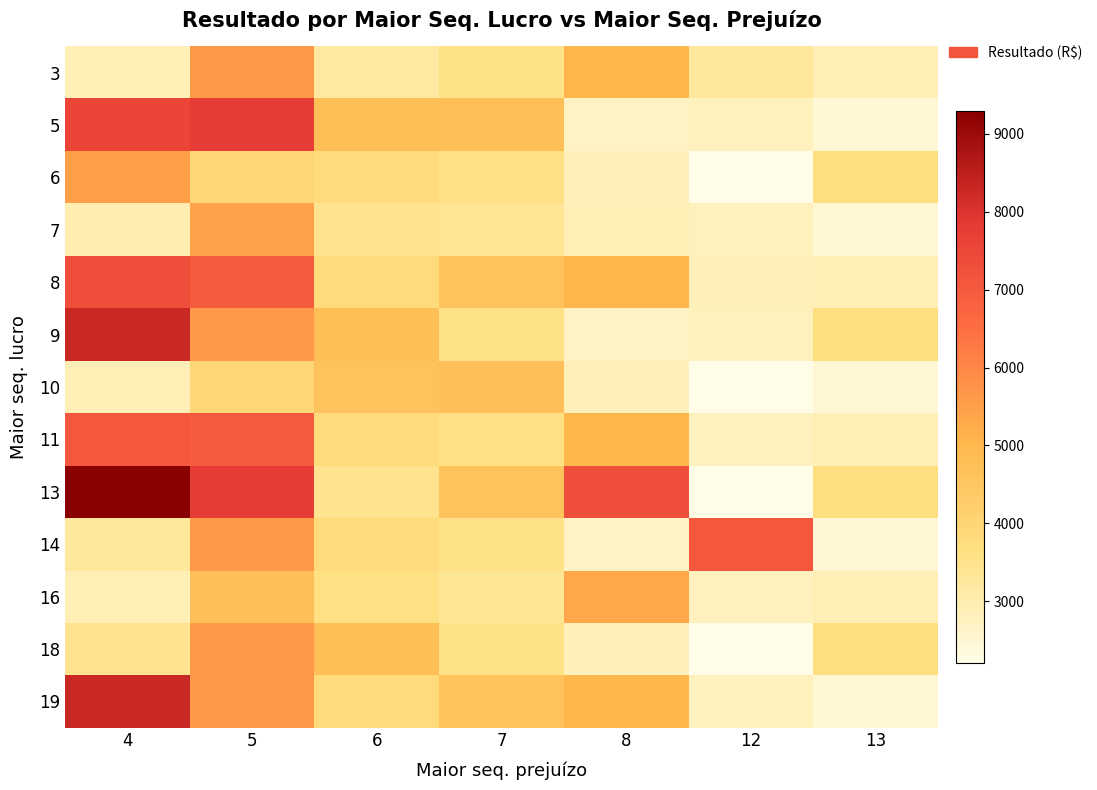

What is the spread (max minus min) of values at 12?

4856.6